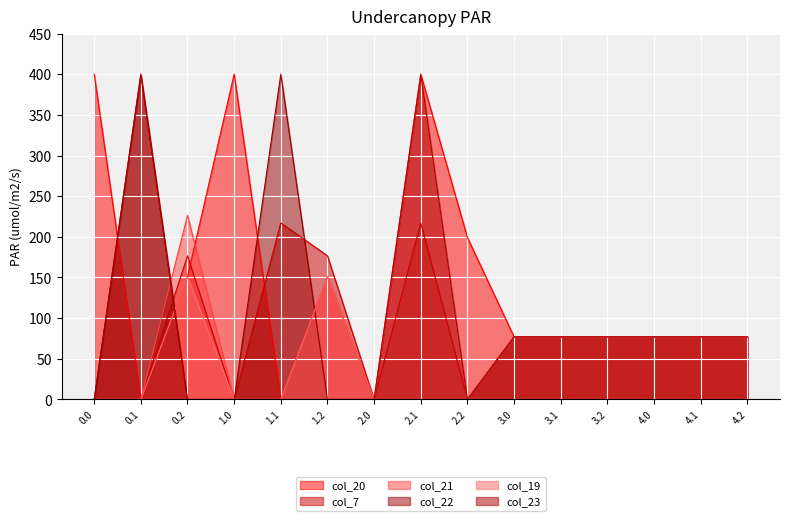

Which has a higher value, 2.1 or 0.0?

2.1